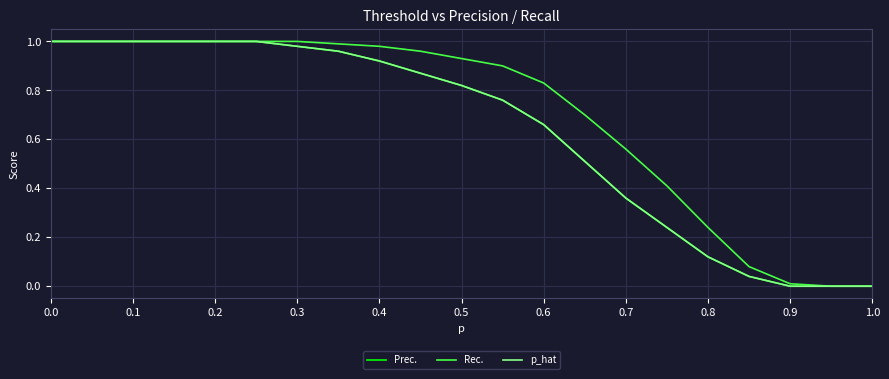

Which series has the widest spread of values?

Prec.